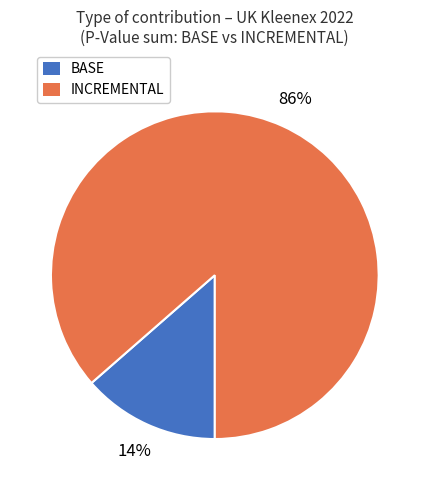

The BASE slice represents 8% of the pie. True or false?

False